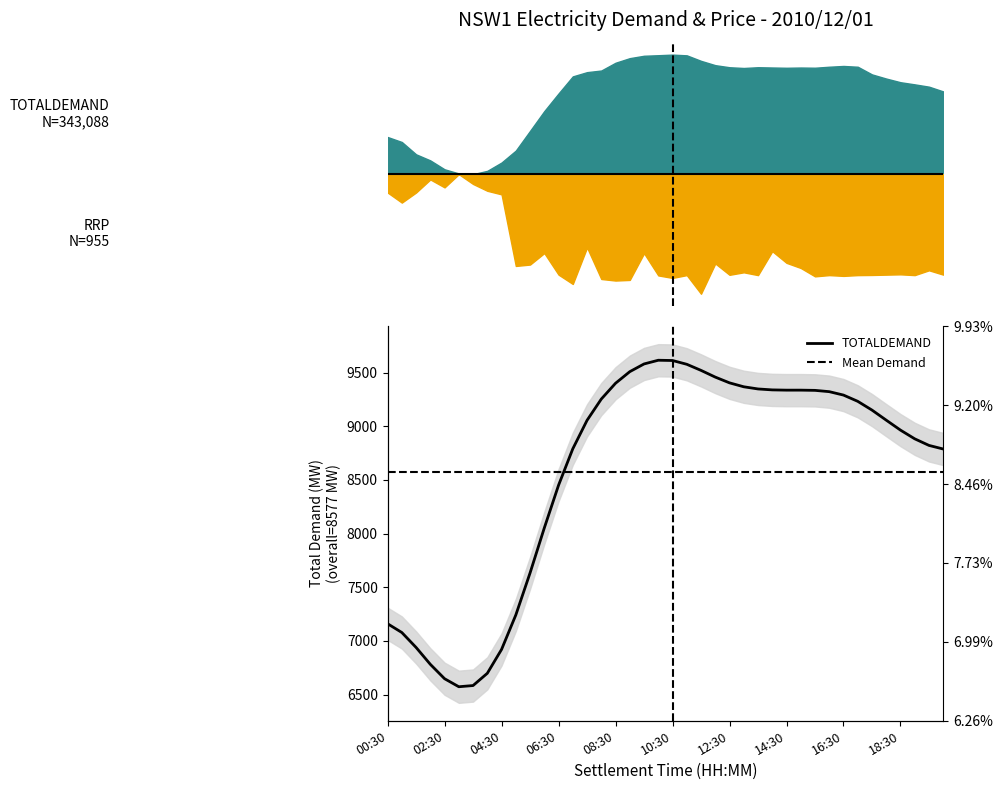

Which category has the lowest value across all series?

03:00